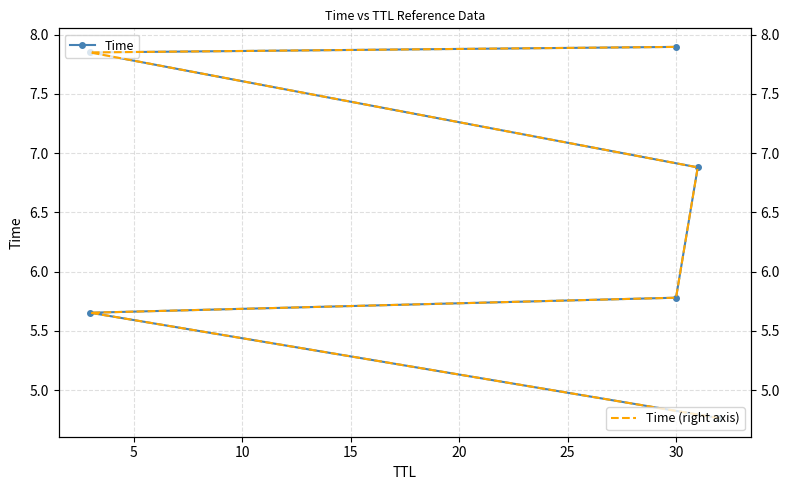

Reading left to right, list all the values displayed in this chart.

Time: 4.8	5.7	5.8	6.9	7.9	7.9
Time (right axis): 4.8	5.7	5.8	6.9	7.9	7.9